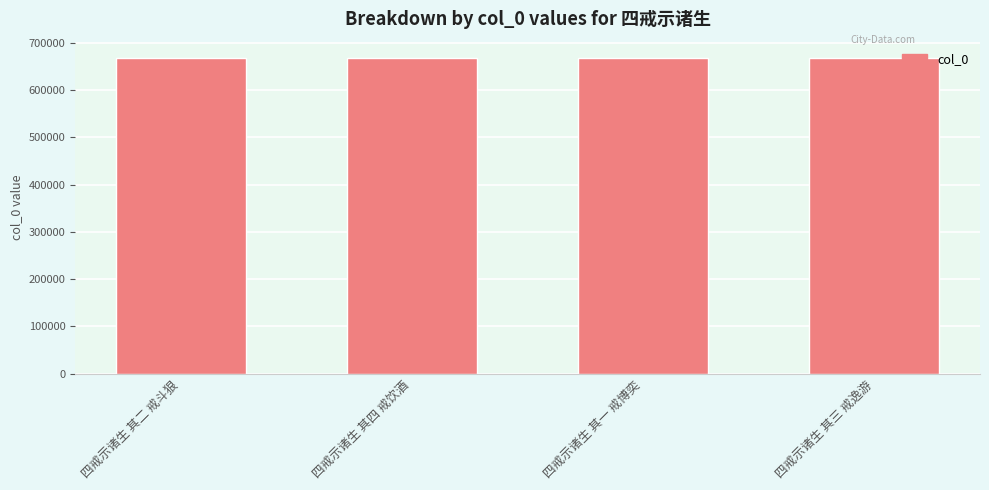

What is the sum of all values?

2676226